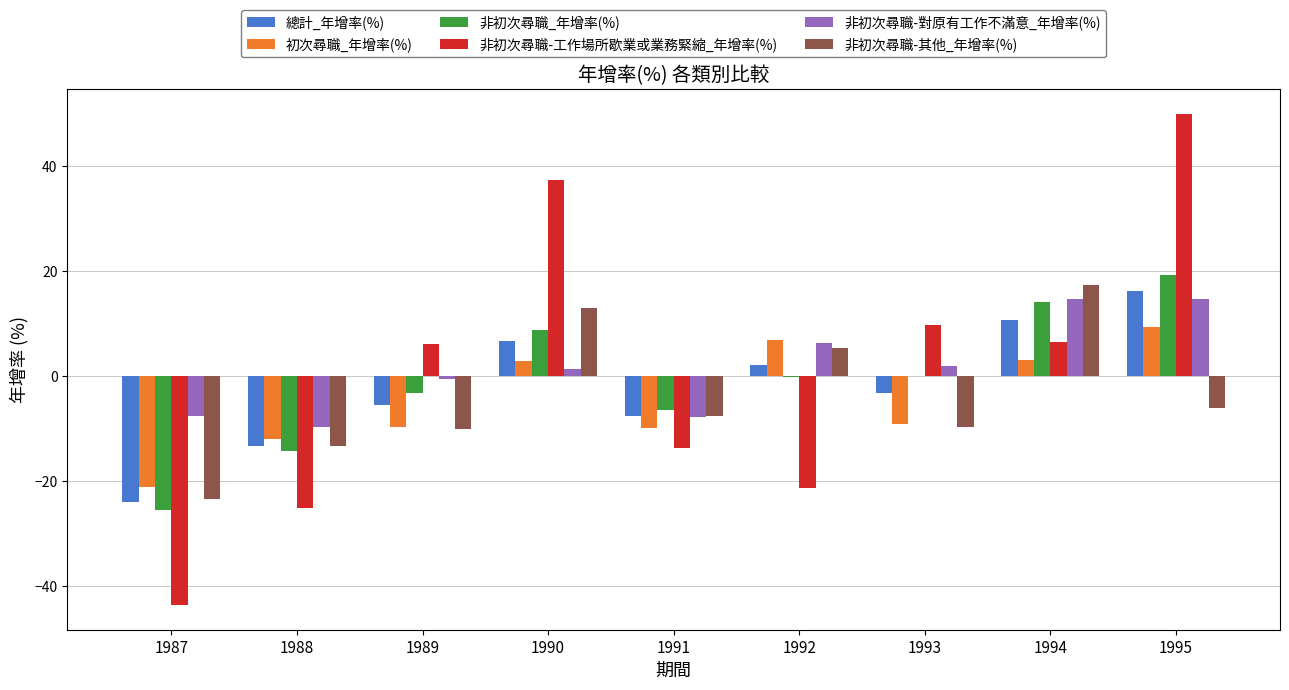

The value of 非初次尋職-工作場所歇業或業務緊縮_年增率(%) at 1994 is 6.6. True or false?

True